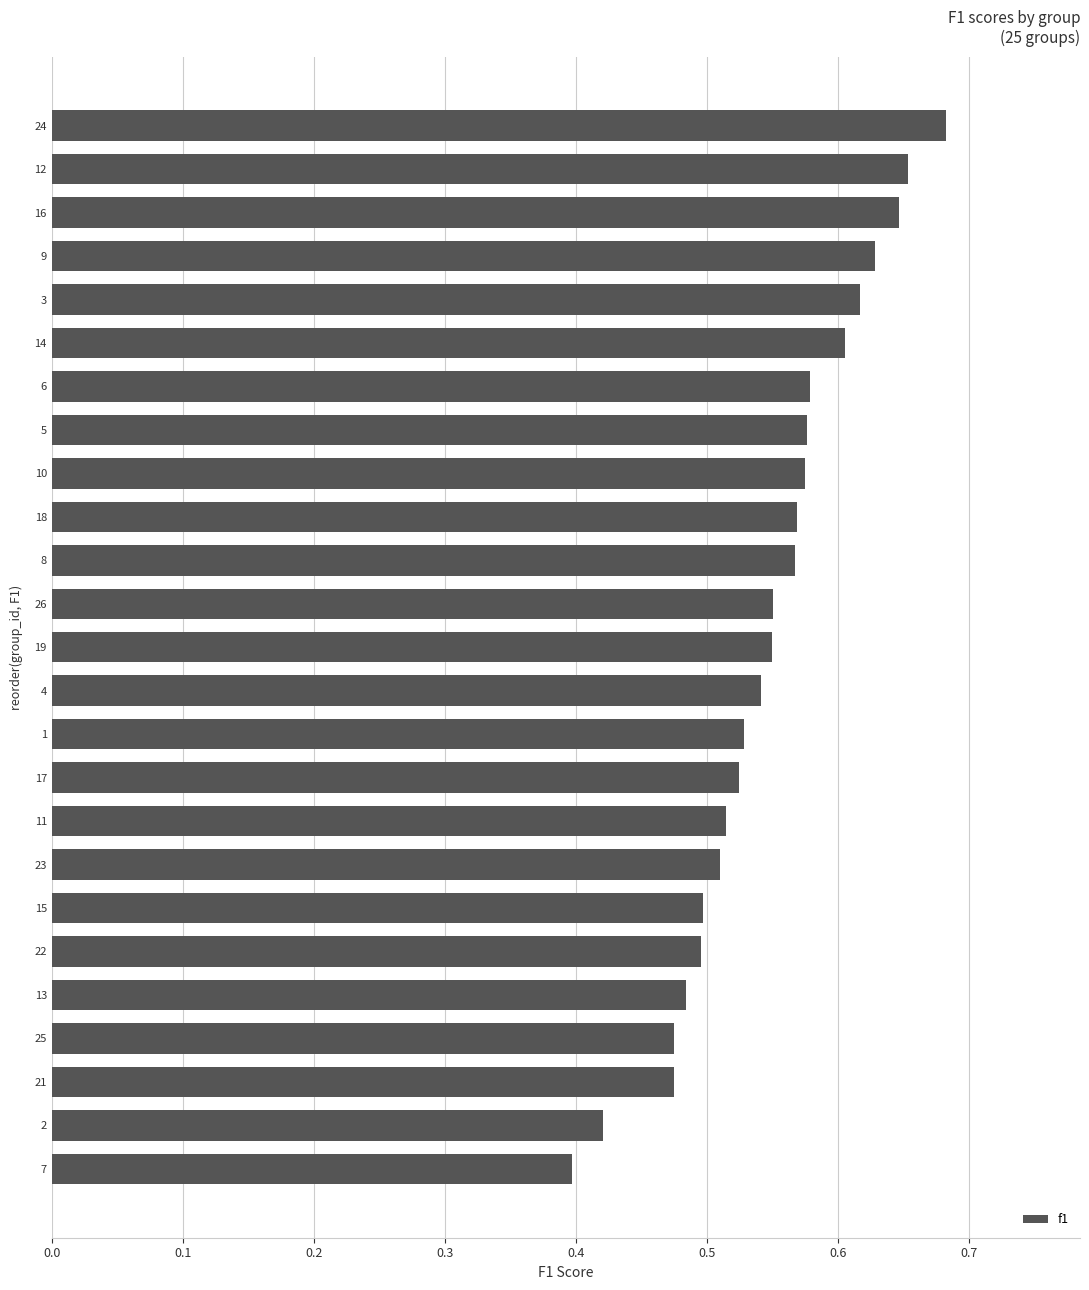

At which category does the chart reach its minimum across all series?

7